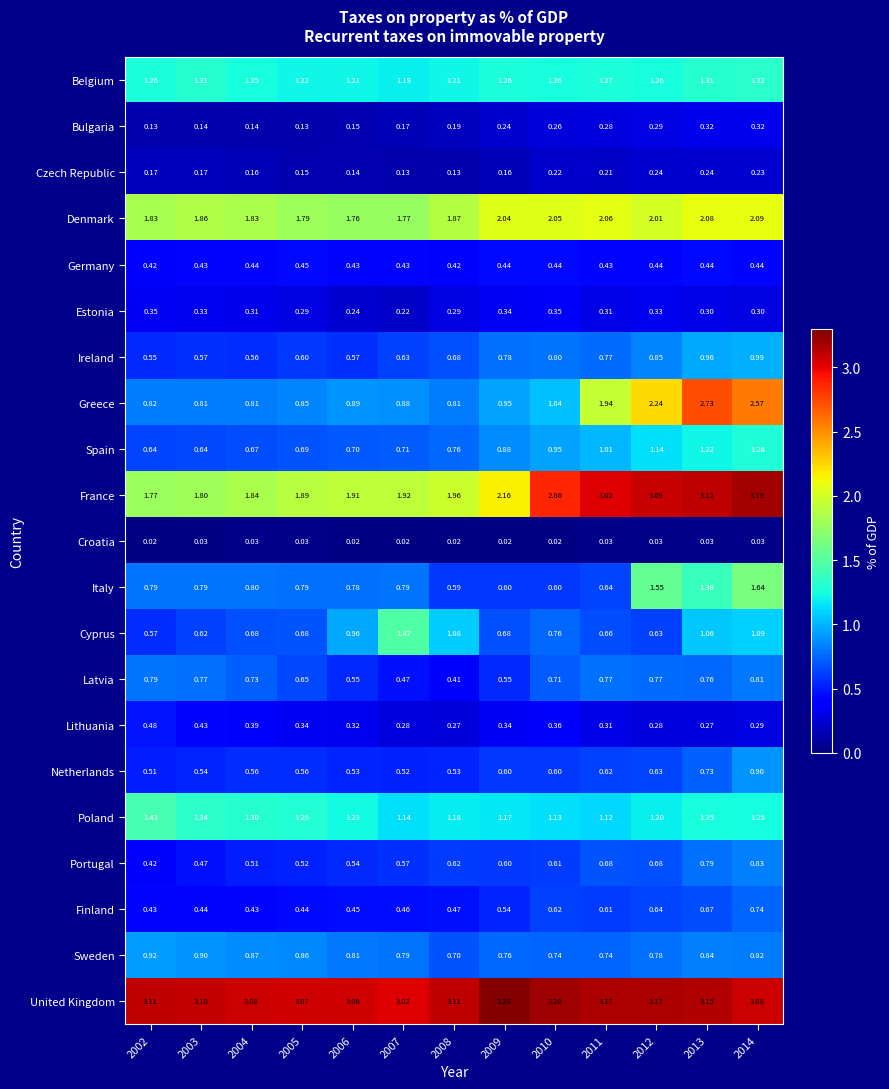

List the series in order of their peak value, lowest first.

Croatia, Czech Republic, Bulgaria, Estonia, Germany, Lithuania, Finland, Latvia, Portugal, Netherlands, Sweden, Ireland, Spain, Belgium, Poland, Cyprus, Italy, Denmark, Greece, France, United Kingdom